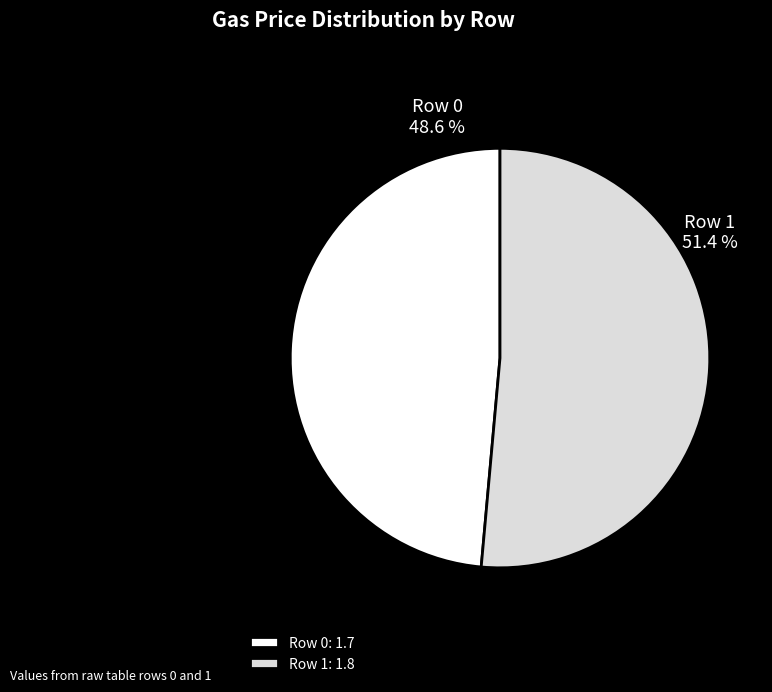

Does Row 0 account for over 50% of the chart?

No